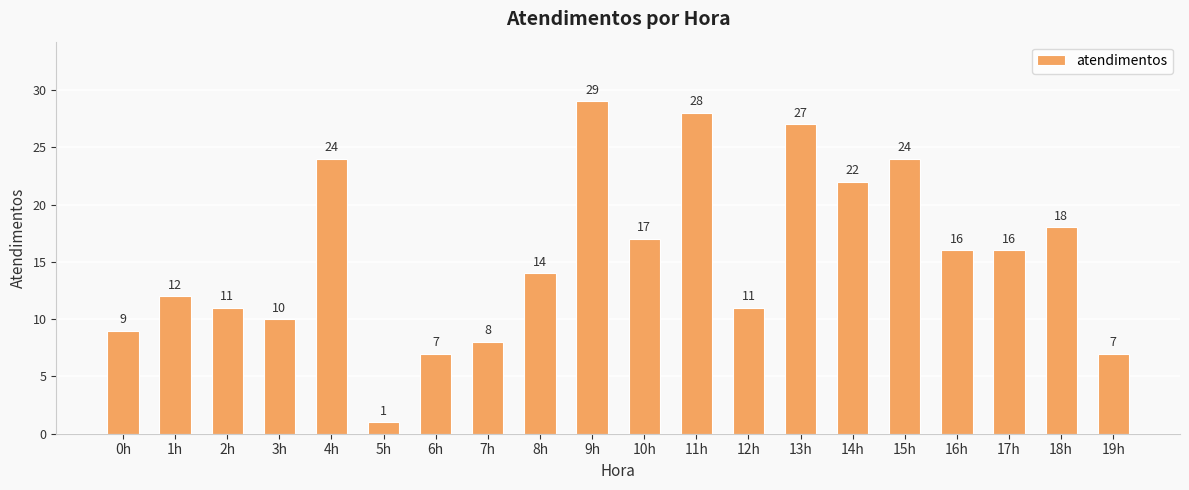

How many series are shown in this chart?

1